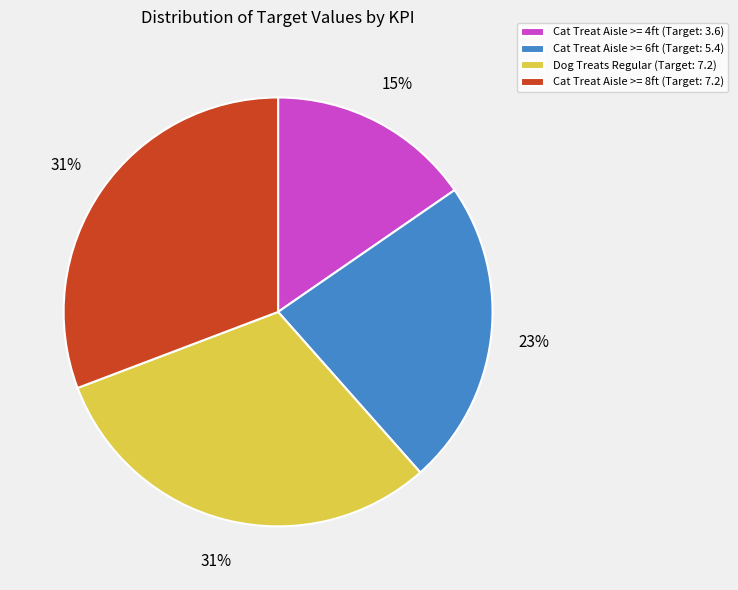

Do Dog Treats Regular (Target: 7.2) and Cat Treat Aisle >= 8ft (Target: 7.2) together represent more than half of the pie?

Yes